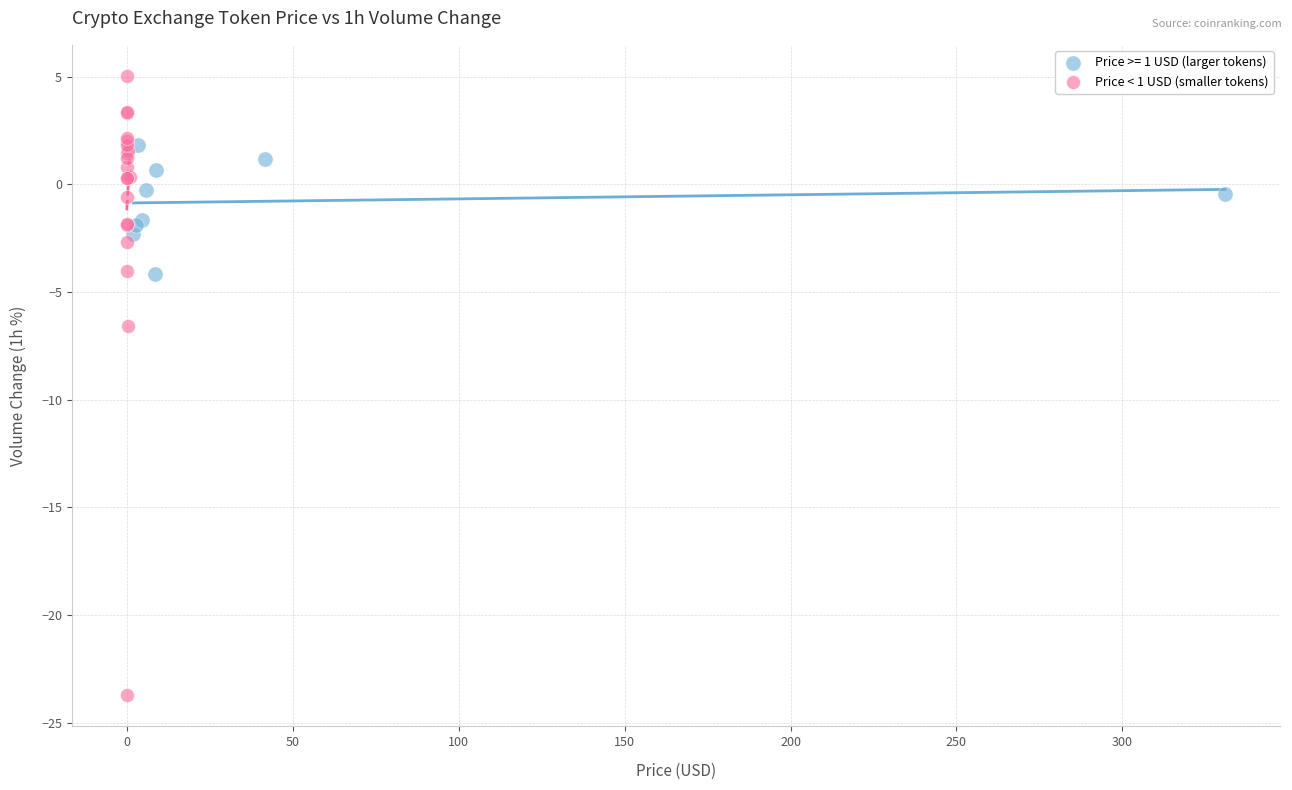

Which series has the widest spread of Y values?

Price < 1 USD (smaller tokens)